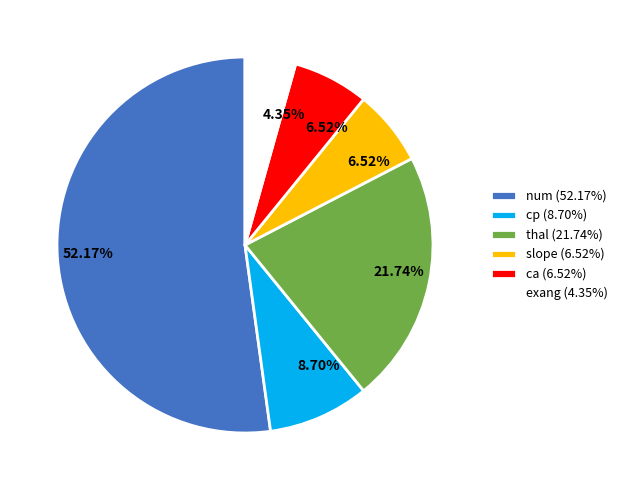

Count the number of slices in the pie.

6